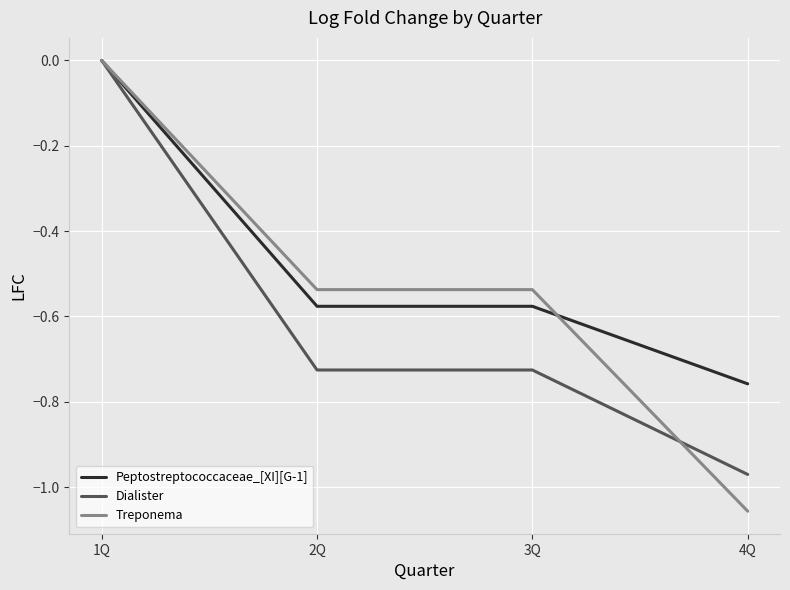

Between 1Q and 2Q, which series saw the biggest shift?

Dialister